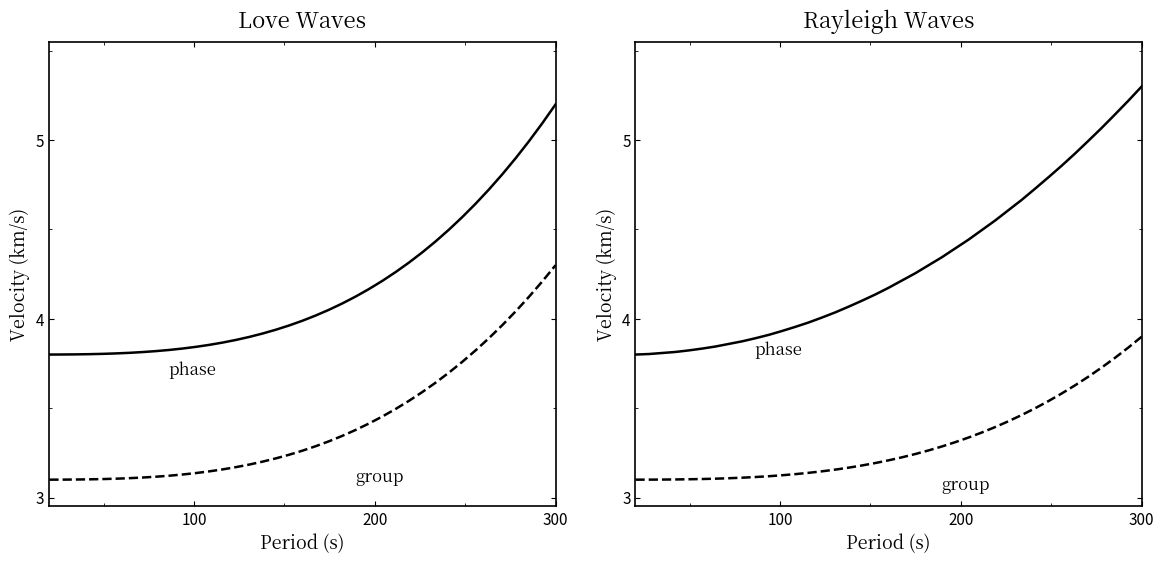

How many data points in phase are above 4?

25